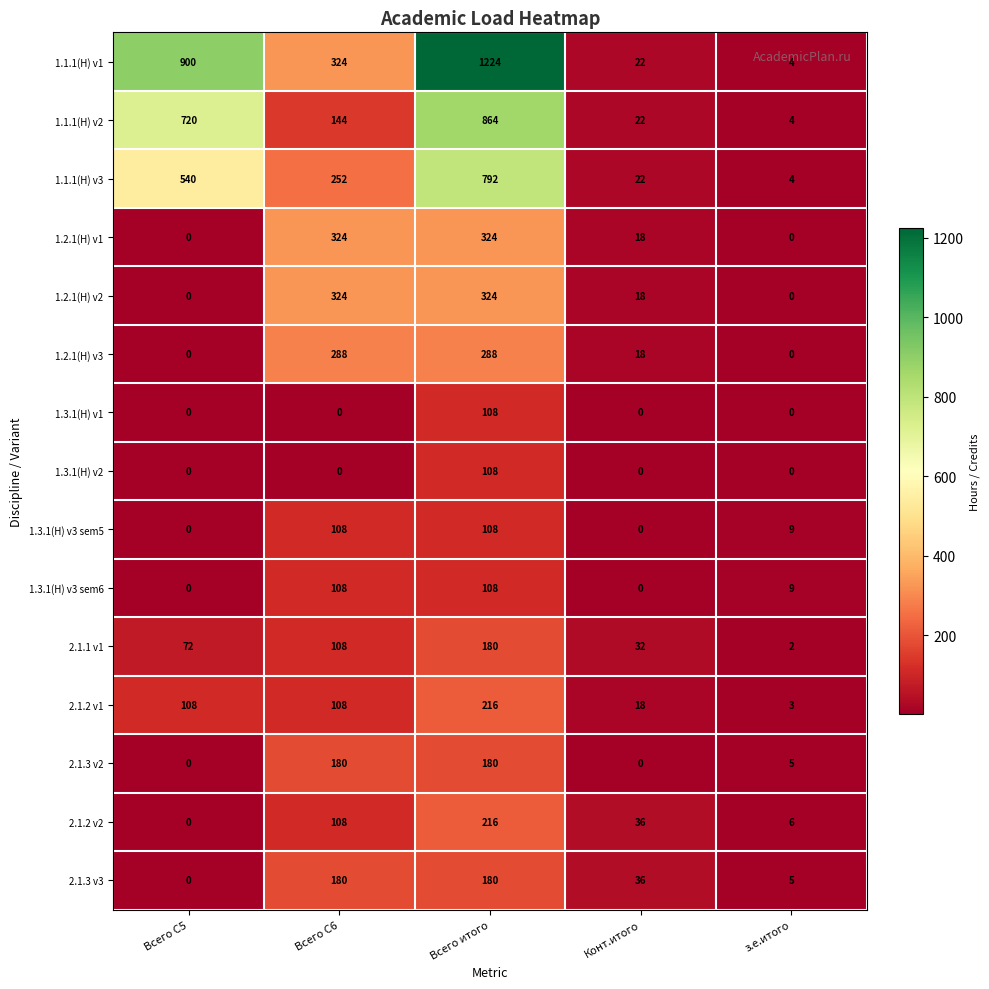

Is it true that 1.1.1(Н) v3 equals 792 at Всего итого?

True